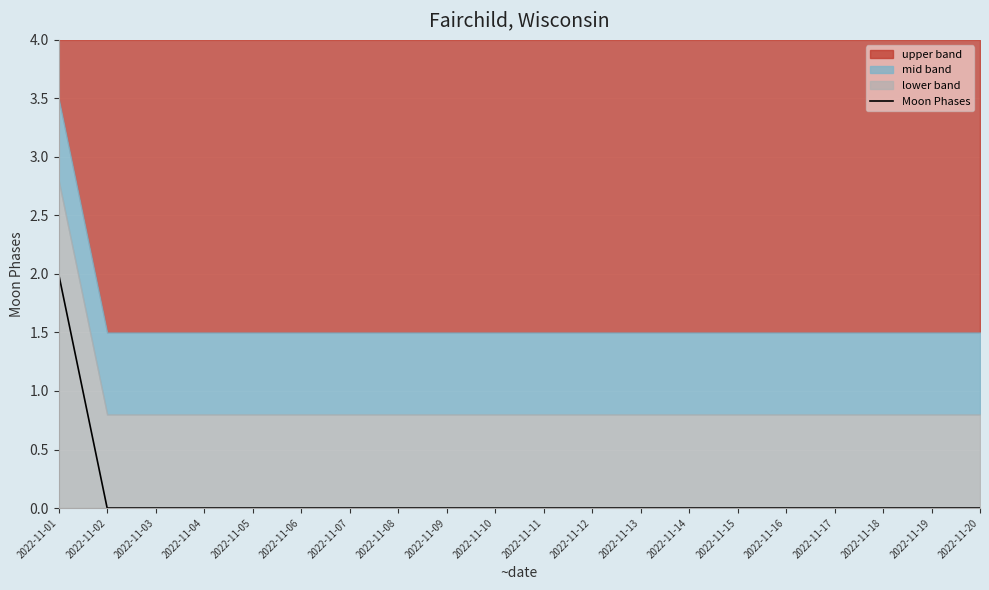

How many data points are above 0?

1